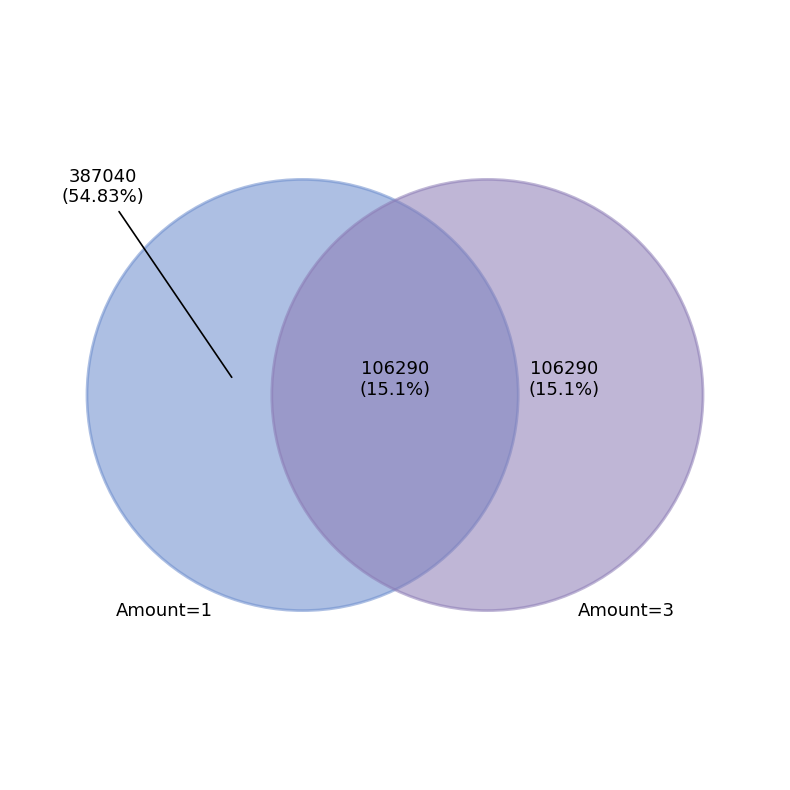

Is it true that 1 is 13% of the pie?

False